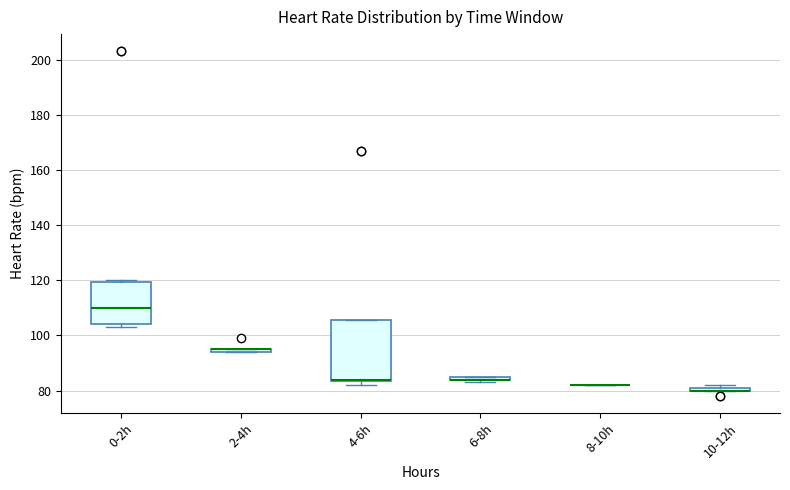

Where is the lower edge of the box for 2-4h on the y-axis? The values are not printed on the chart, so give them approximately, as read against the axis.

94